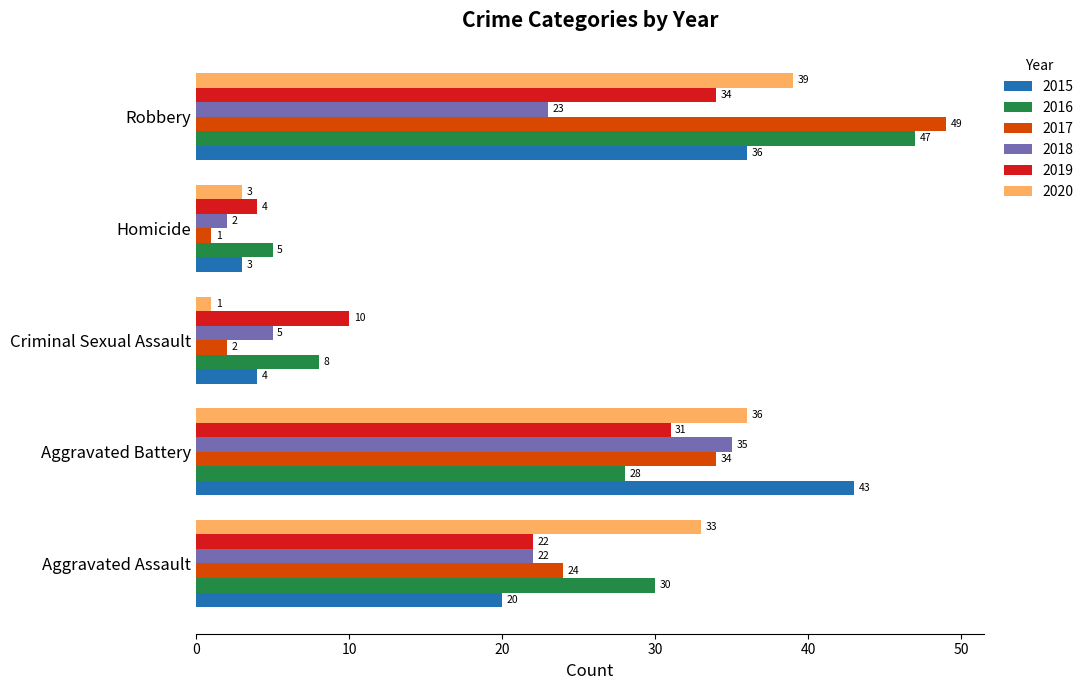

At which label does 2018 reach its minimum?

Homicide